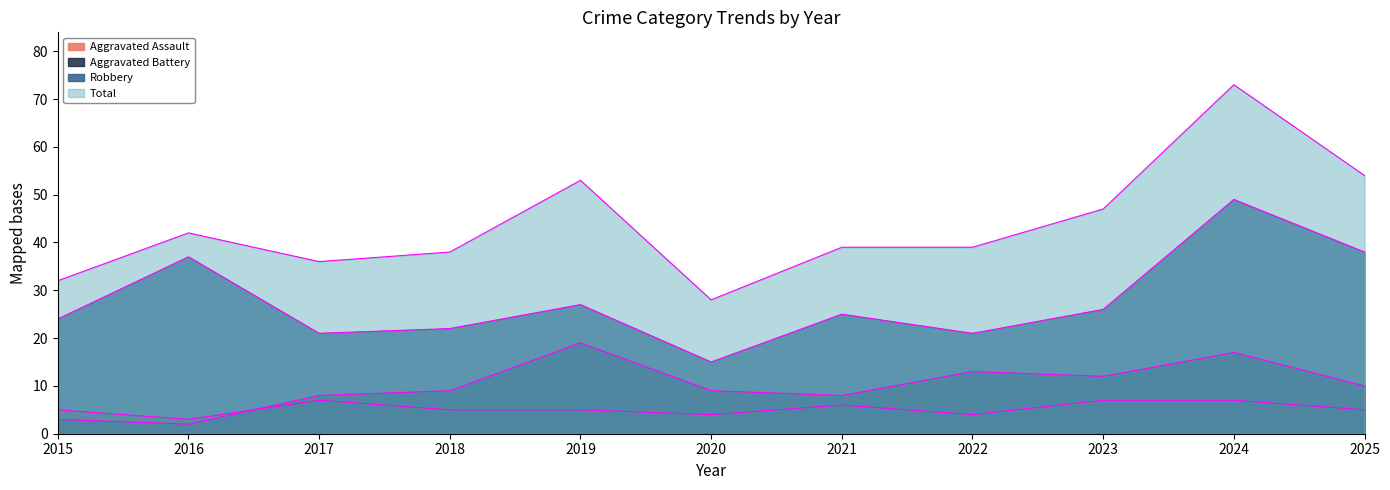

True or false: Total and Aggravated Assault cross at least once.

False